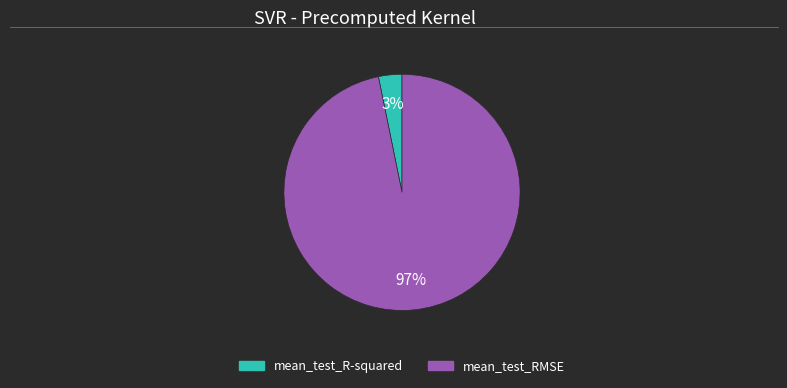

Is there a majority slice in this chart?

Yes